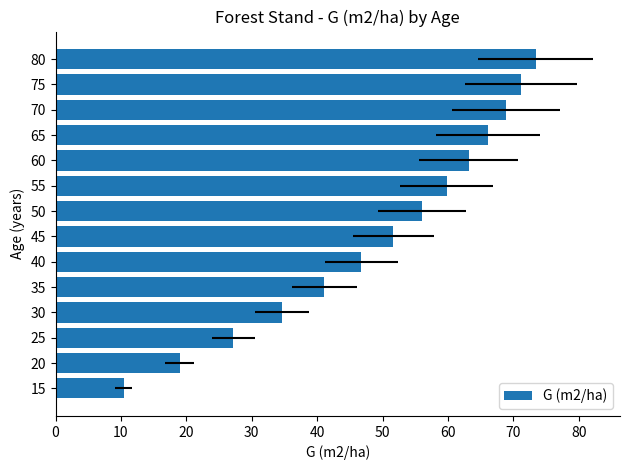

What is the value of the 2nd bar from the left?

19.0